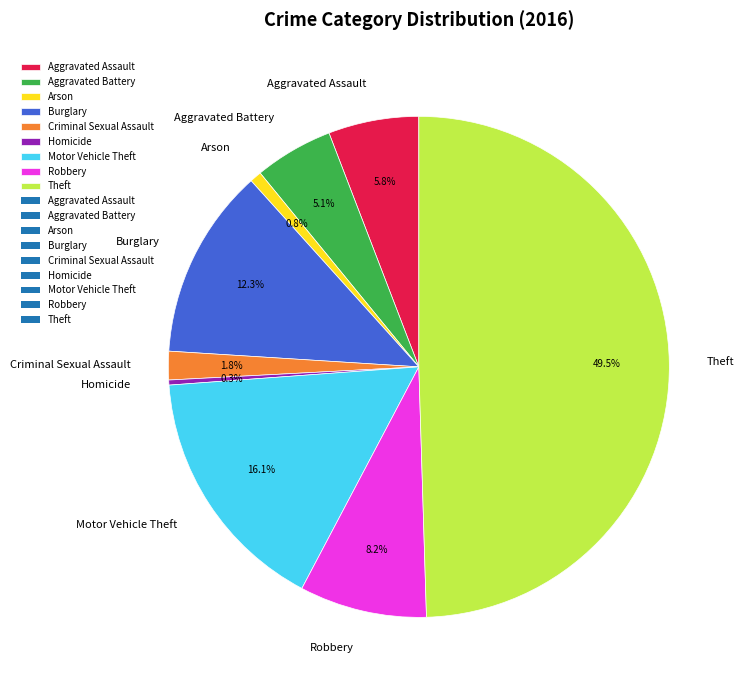

Which has a higher value, Robbery or Motor Vehicle Theft?

Motor Vehicle Theft